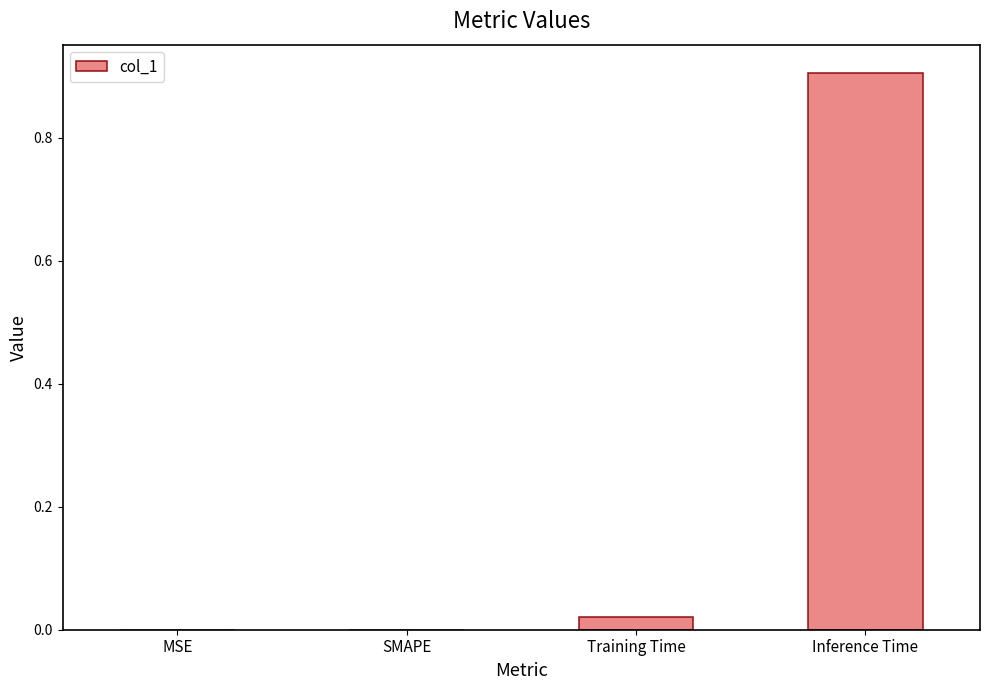

What is the sum of the values at Inference Time and Training Time?

0.9